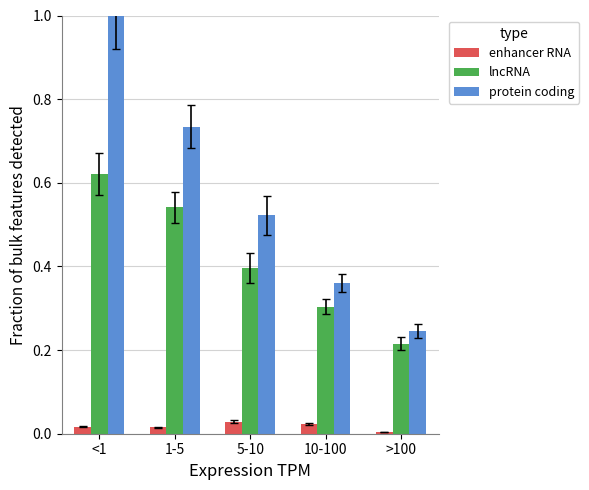

What is the label of the 4th bar from the left?

10-100